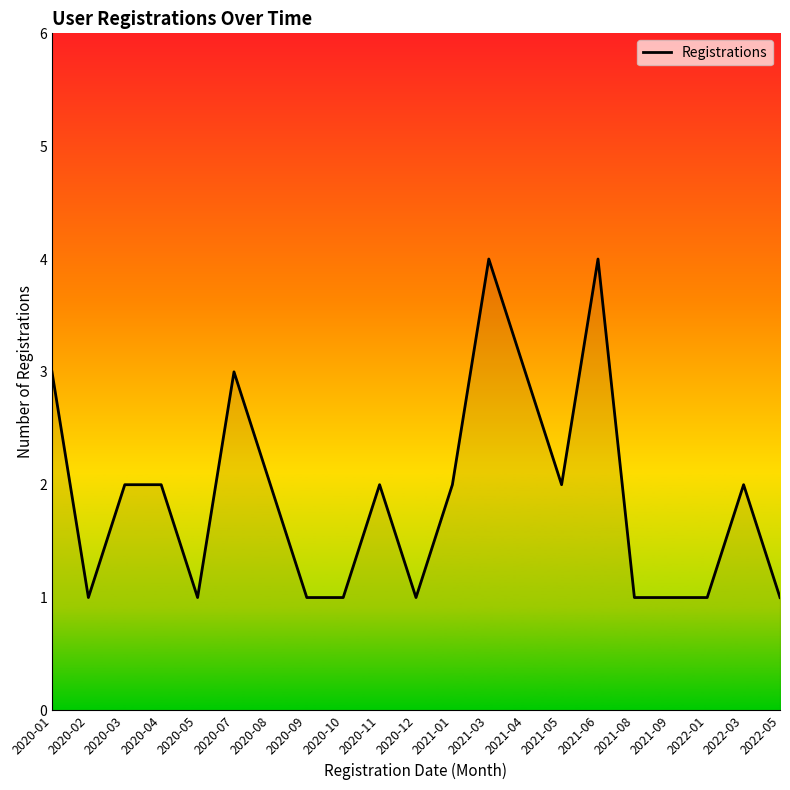

At which label does the data first exceed 2?

2020-01